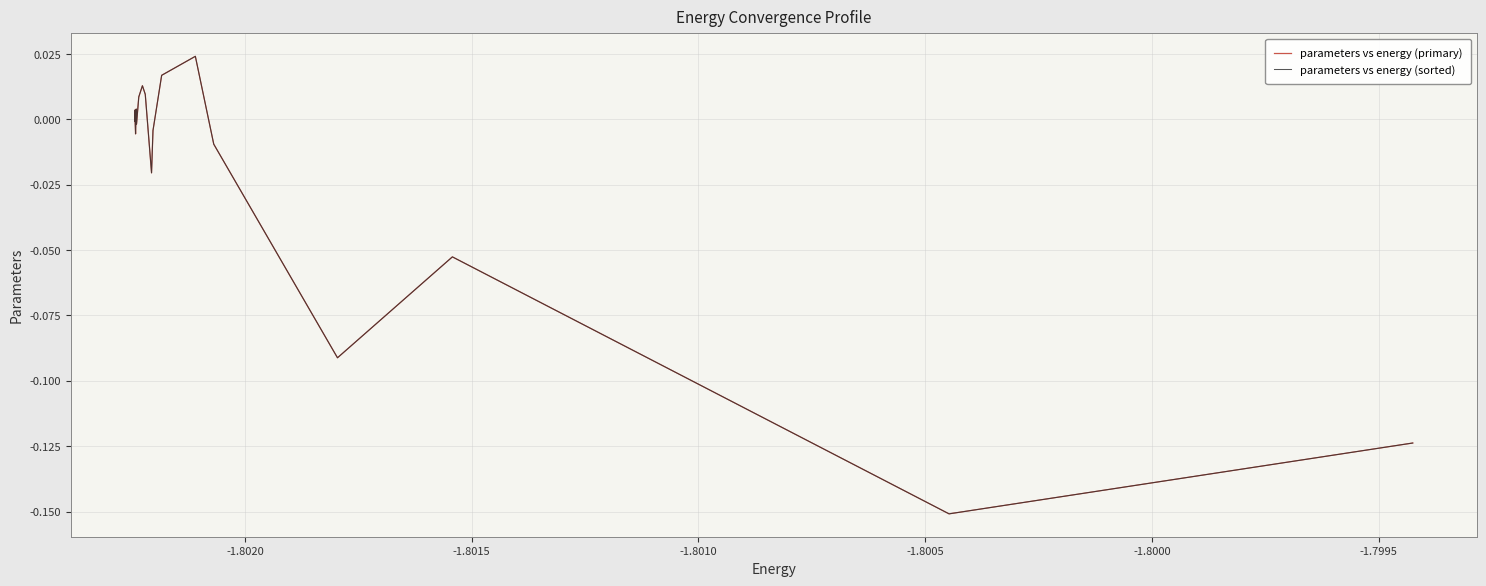

Reading right to left, what are all the values shown in this chart?

parameters vs energy (primary): -0.0	-0.0	0.0	-0.0	-0.0	-0.0	0.0	-0.0	0.0	0.0	0.0	-0.0	-0.0	0.0	0.0	-0.0	-0.1	-0.1	-0.2	-0.1
parameters vs energy (sorted): -0.1	-0.2	-0.1	-0.1	-0.0	0.0	0.0	-0.0	-0.0	0.0	0.0	0.0	-0.0	0.0	-0.0	-0.0	-0.0	0.0	-0.0	-0.0